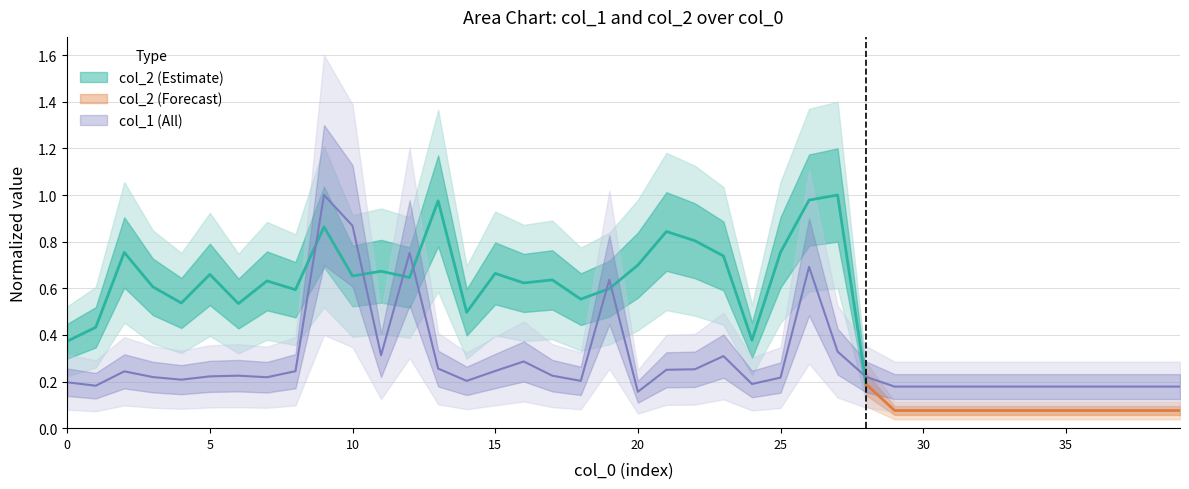

Reading right to left, what are all the values shown in this chart?

0.2	0.2	0.2	0.2	0.2	0.2	0.2	0.2	0.2	0.2	0.2	0.2	0.3	0.7	0.2	0.2	0.3	0.3	0.3	0.2	0.6	0.2	0.2	0.3	0.2	0.2	0.3	0.8	0.3	0.9	1.0	0.2	0.2	0.2	0.2	0.2	0.2	0.2	0.2	0.2